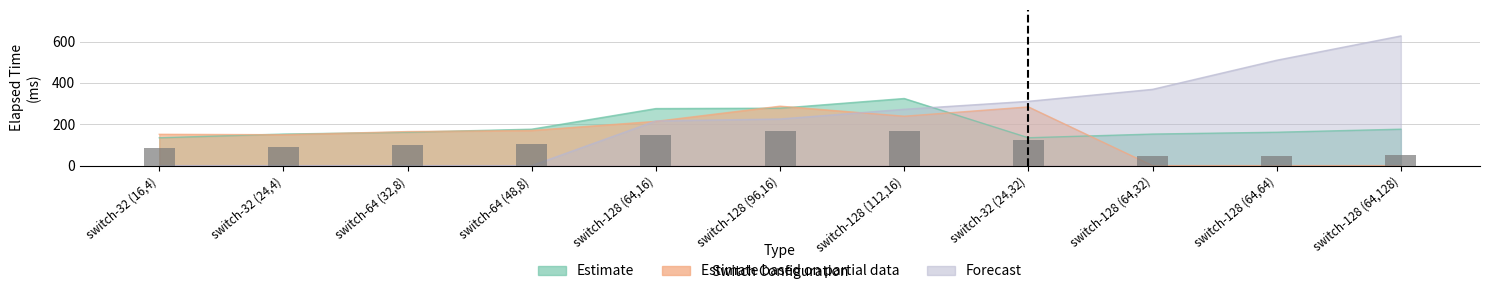

Is it true that Forecast equals 0.0 at switch-64 (48,8)?

True